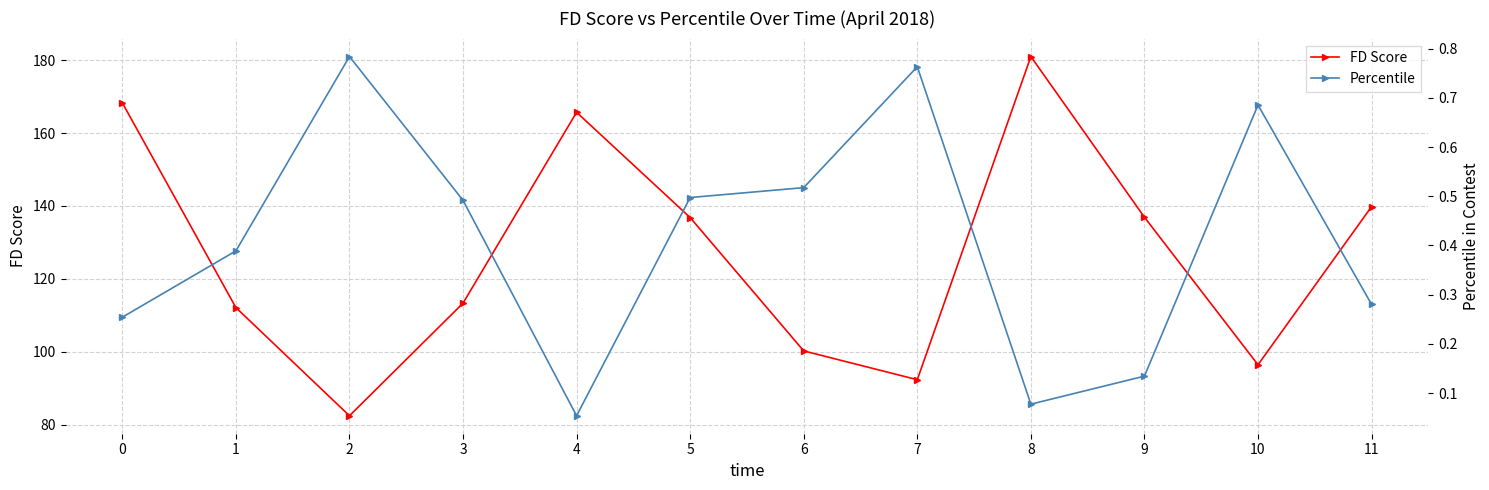

Rank the series by their average value, from lowest to highest.

Percentile, FD Score